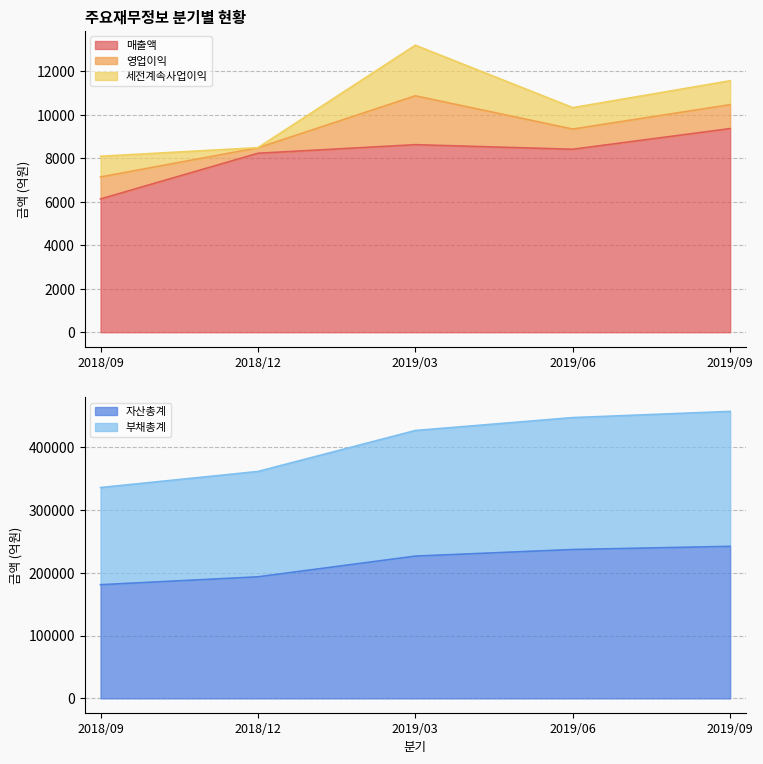

What is the lowest value of the 자산총계 series?

180891